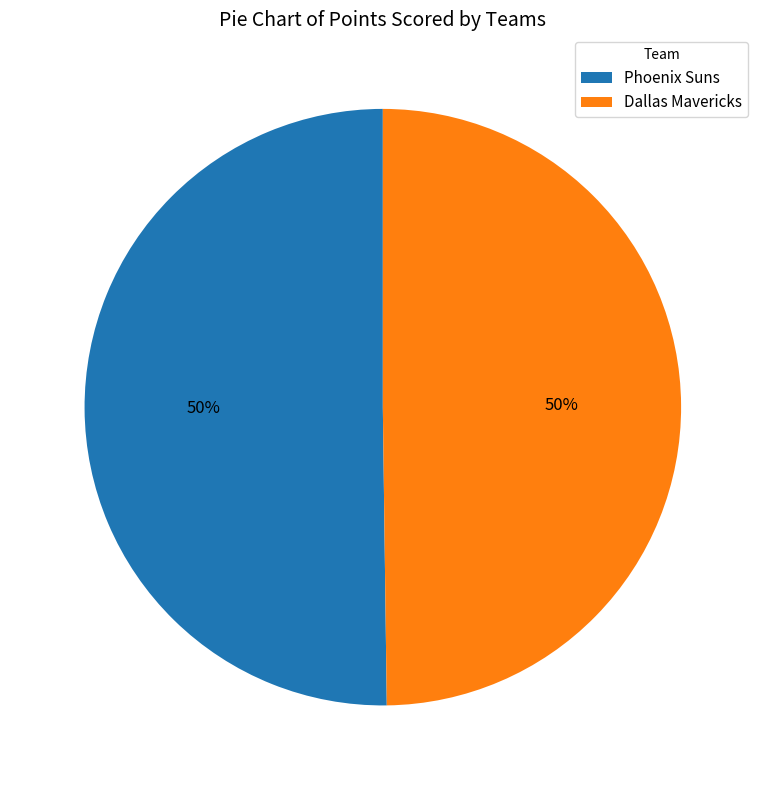

To the nearest percent, what is the combined percentage of Dallas Mavericks and Phoenix Suns?

100%